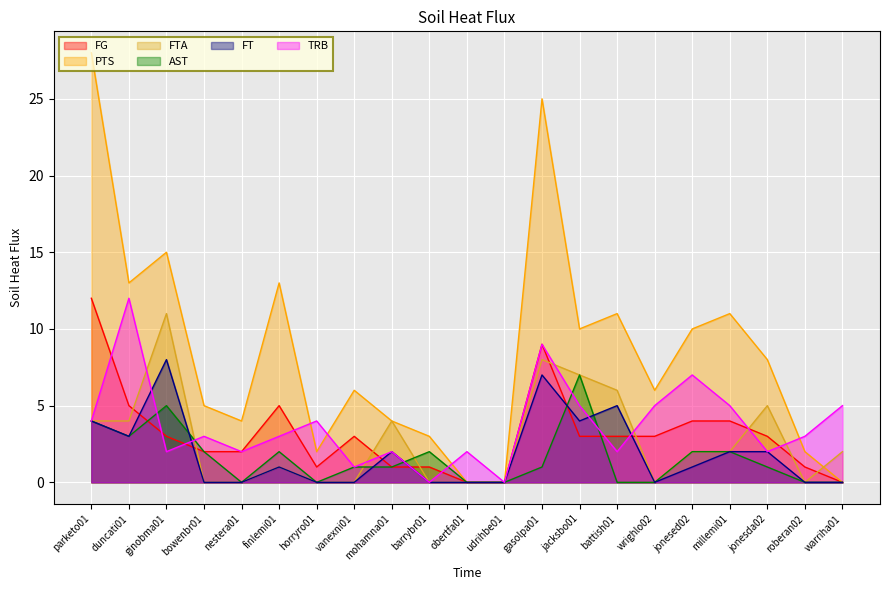

What is the difference between the highest and lowest values at jacksbo01?

7